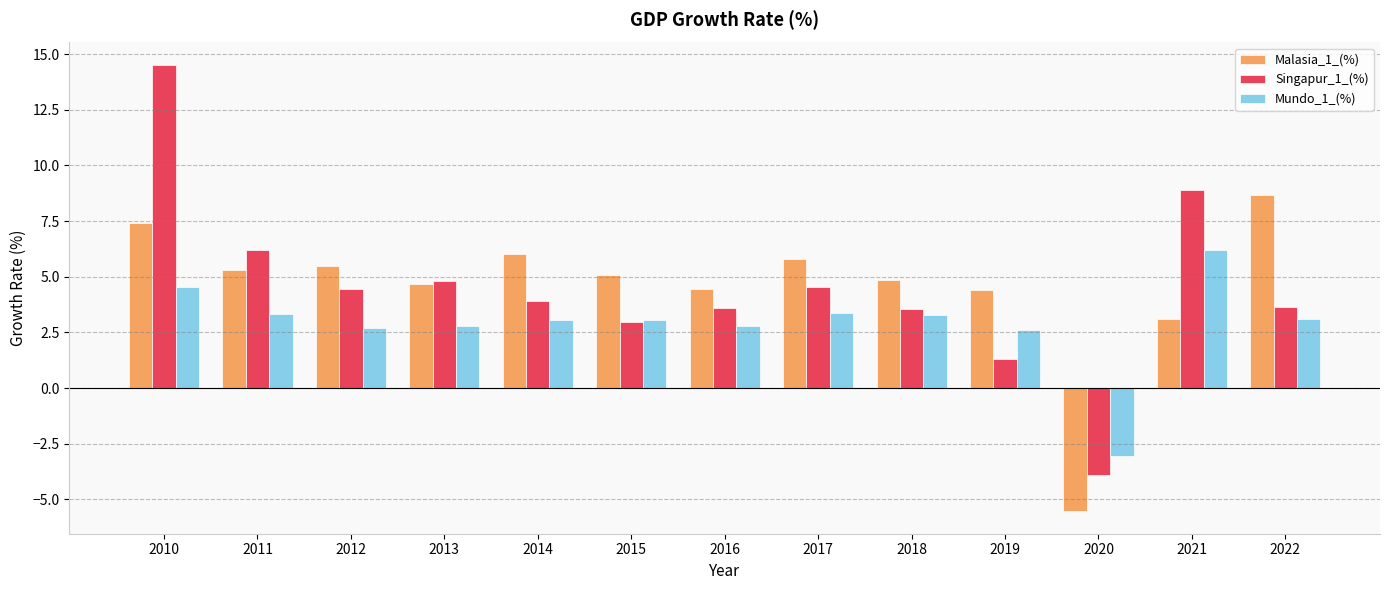

At 2010, list the series in order from smallest to largest.

Mundo_1_(%), Malasia_1_(%), Singapur_1_(%)